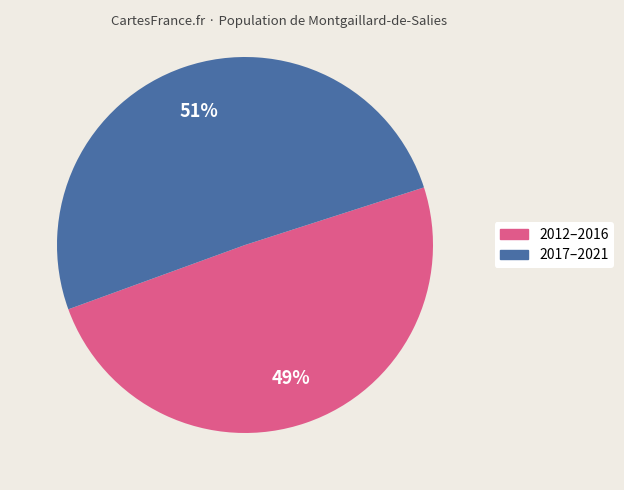

To the nearest percent, what is the average slice percentage?

50%